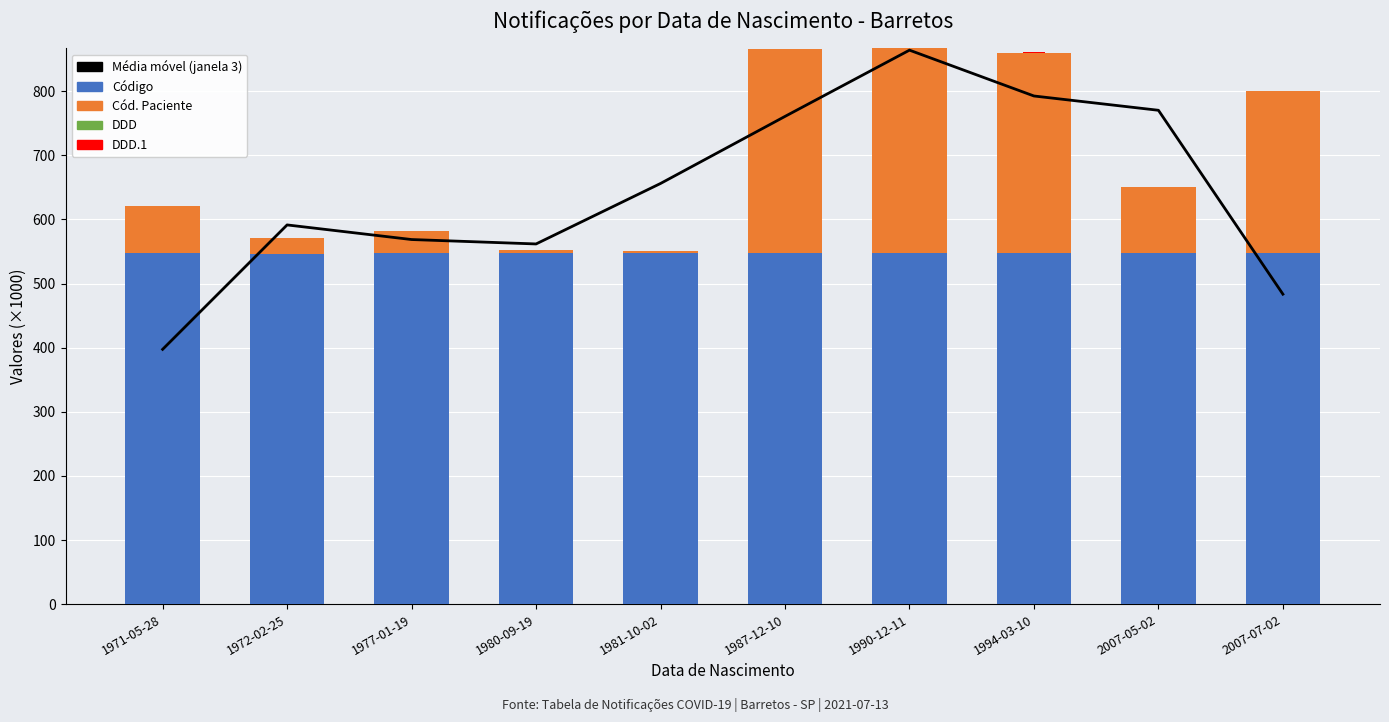

Is it true that Cód. Paciente equals 13.9 at 1977-01-19?

False